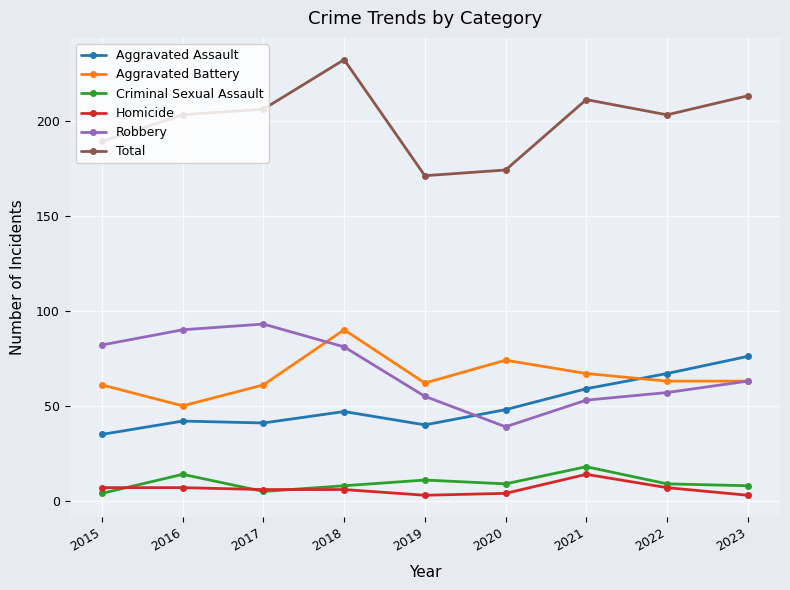

Which category has the highest value in the Robbery series?

2017